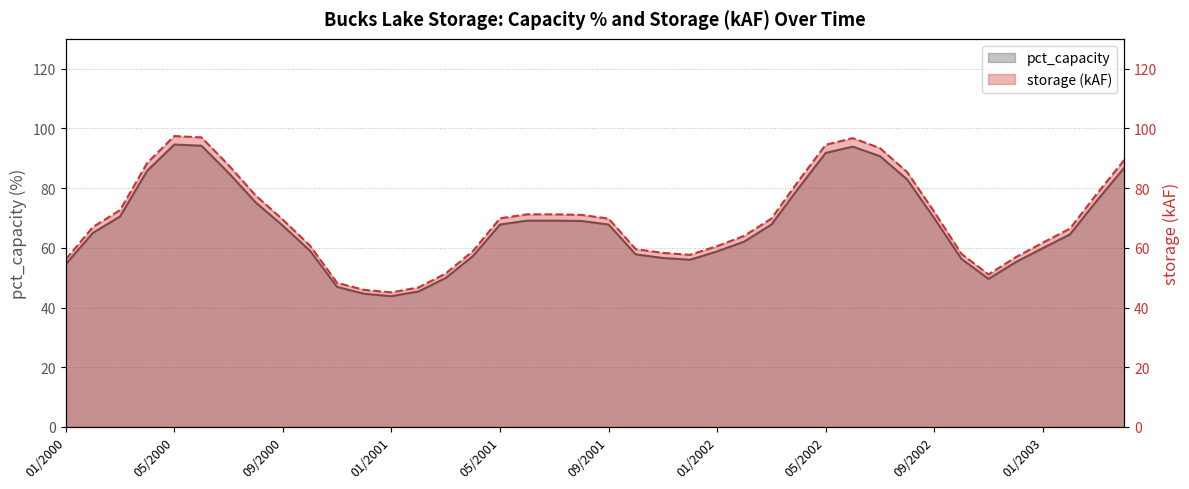

Rank the series by their maximum value, from highest to lowest.

storage_k, pct_capacity